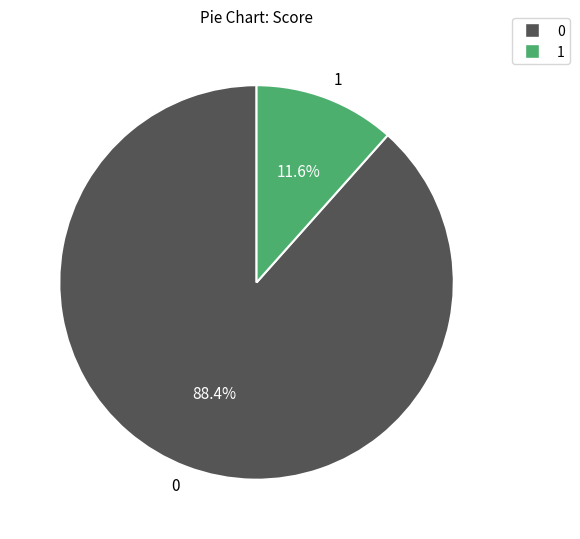

To the nearest percent, what is the difference between the largest and smallest slice percentages?

77%